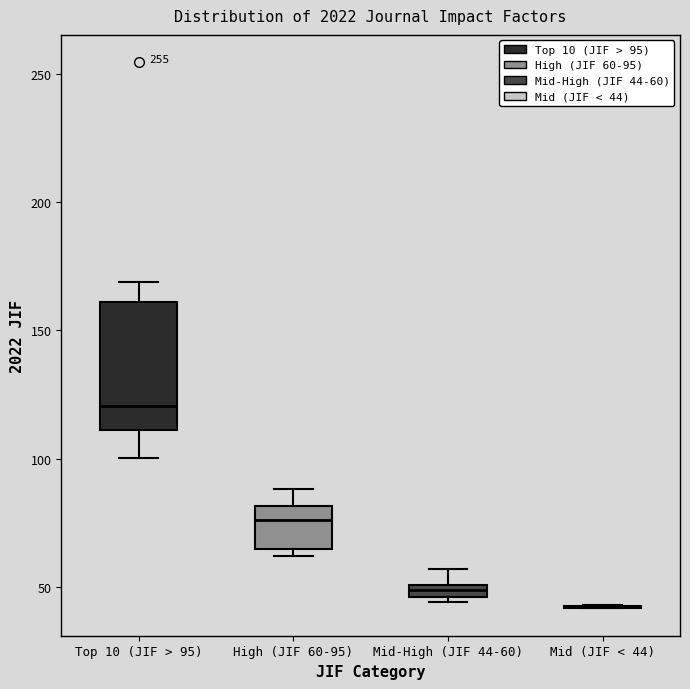

Where does the lower whisker of the box for Top 10 (JIF > 95) end on the y-axis? The values are not printed on the chart, so give them approximately, as read against the axis.

100